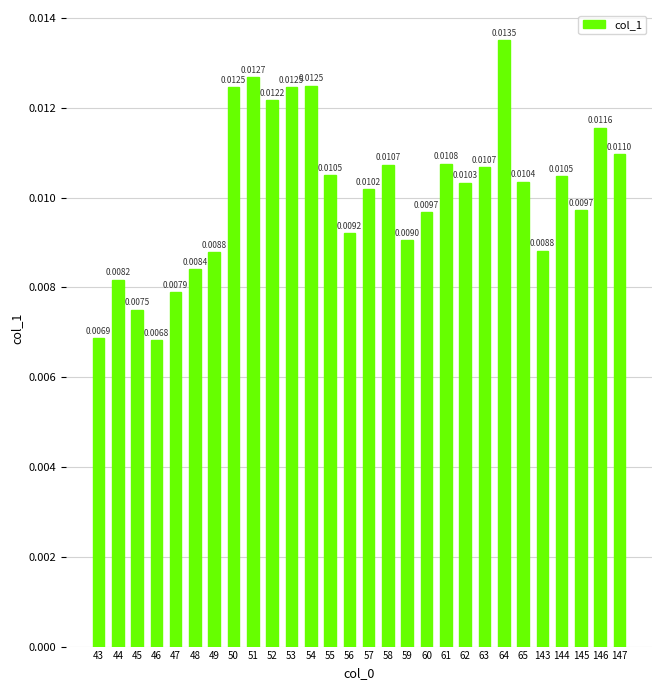

Which has a higher value, 45 or 144?

144